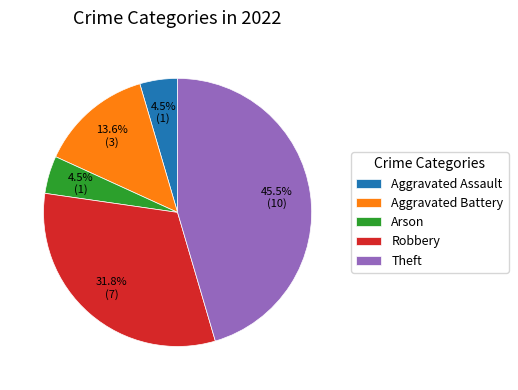

Is there any slice that represents more than half of the pie?

No